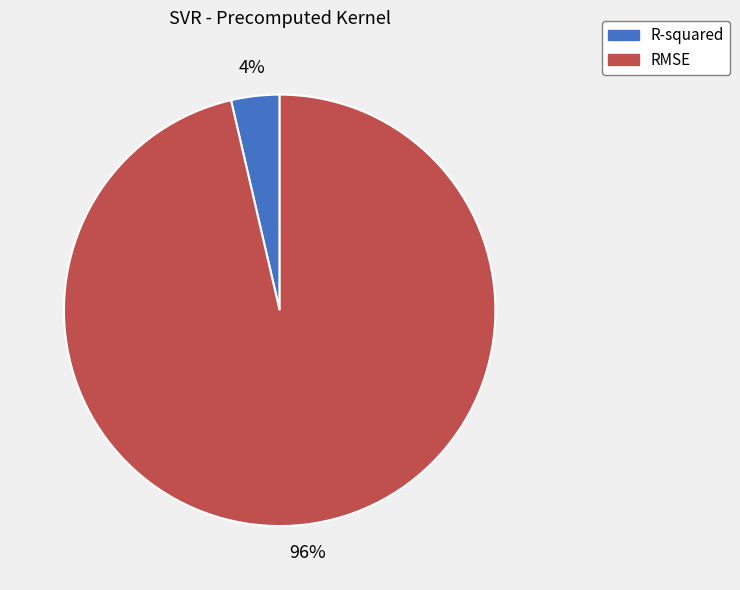

To the nearest percent, what portion does R-squared represent?

4%